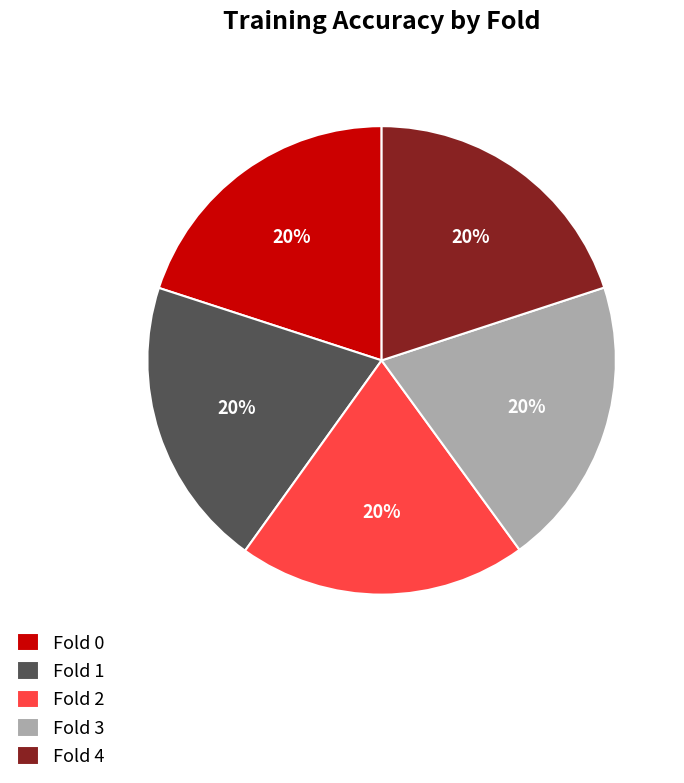

True or false: Fold 4 accounts for 7% of the total.

False